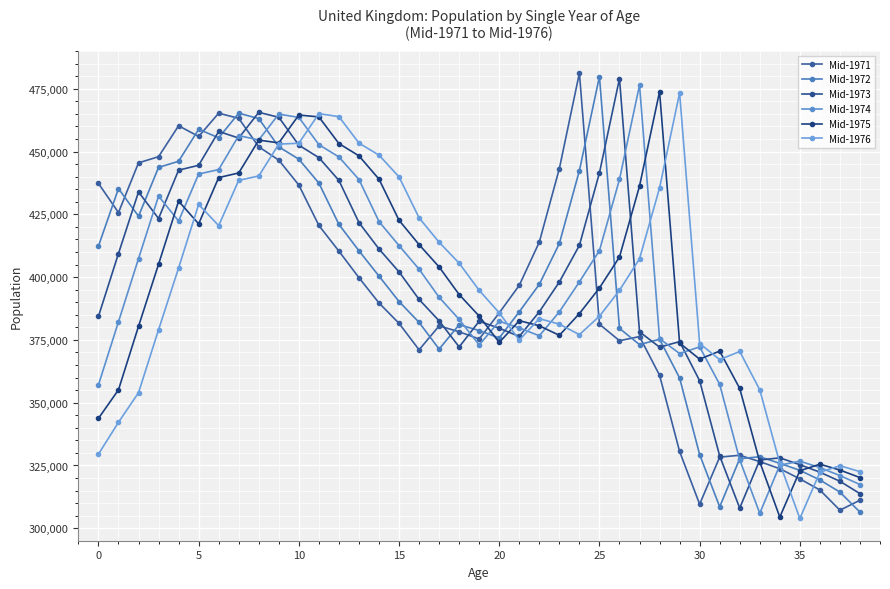

What is the greatest value displayed?

481265